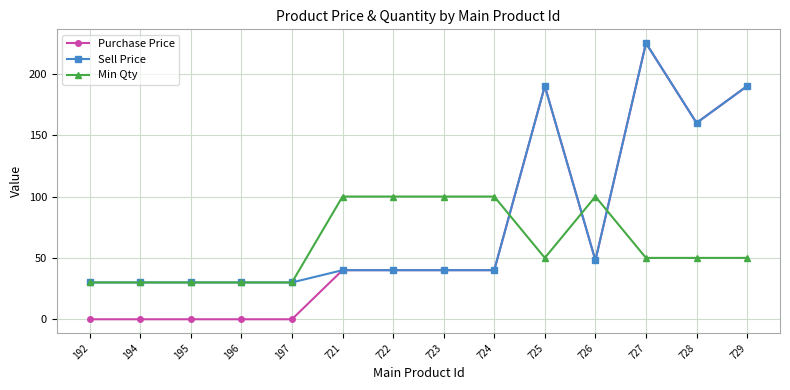

What is the sum of the Purchase Price values at 725 and 196?

190